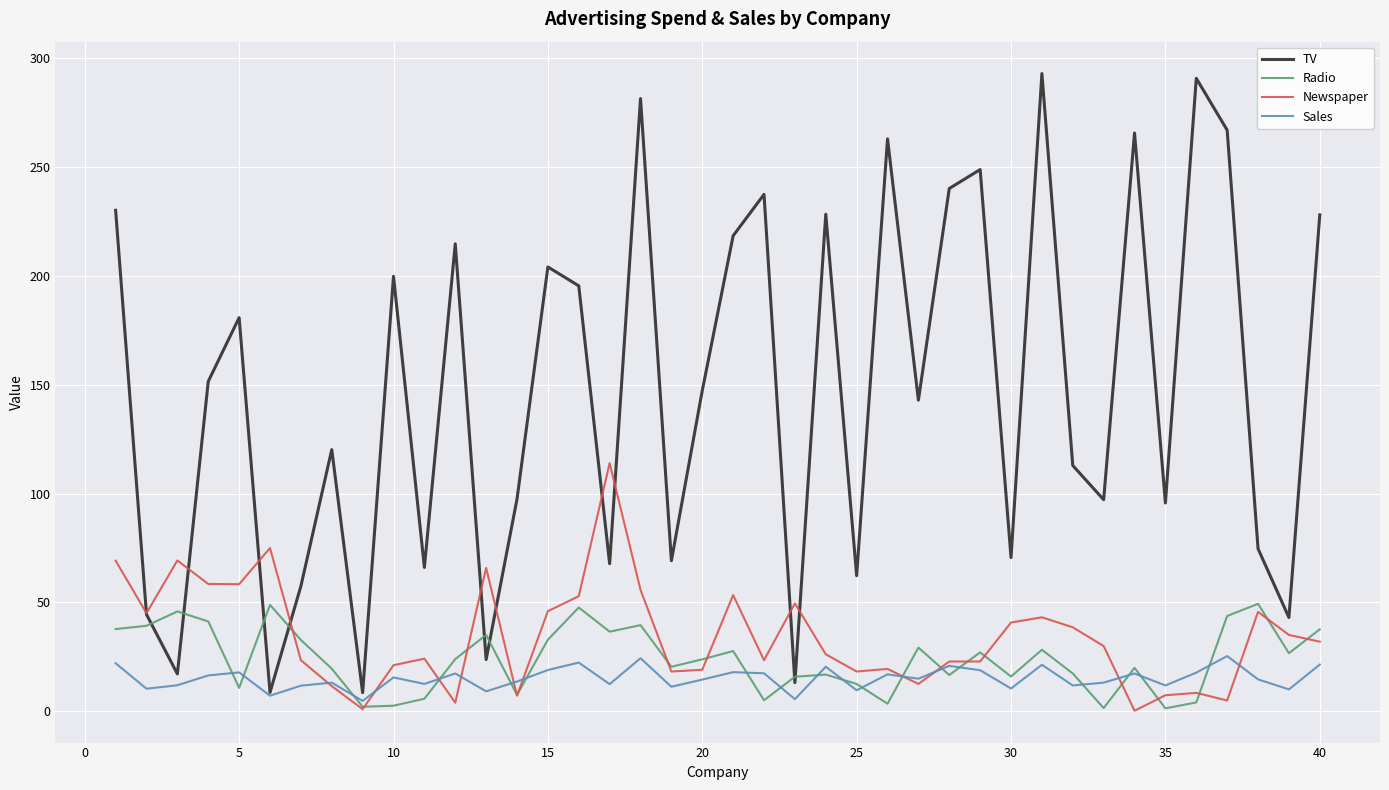

Which series has the largest total across all categories?

TV